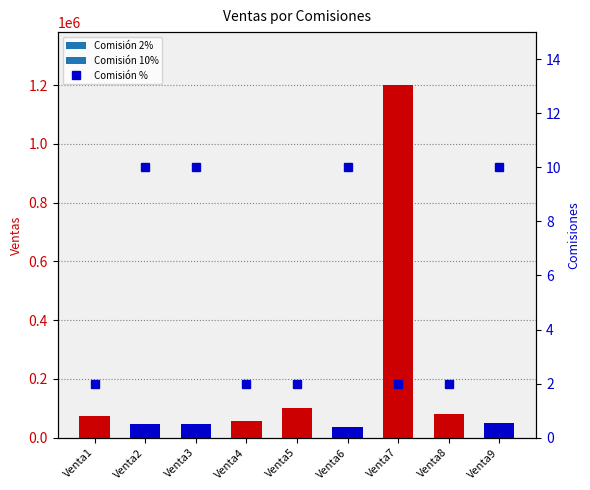

The value at Venta1 is 3. True or false?

False